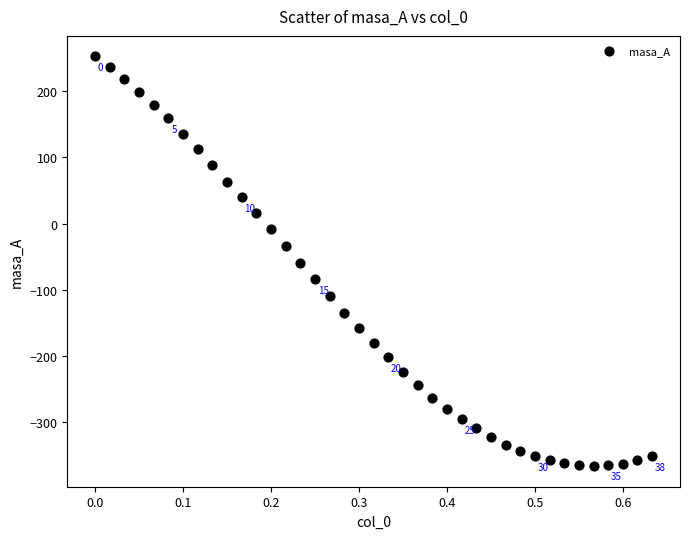

What is the range of X values (max minus min)?

0.6